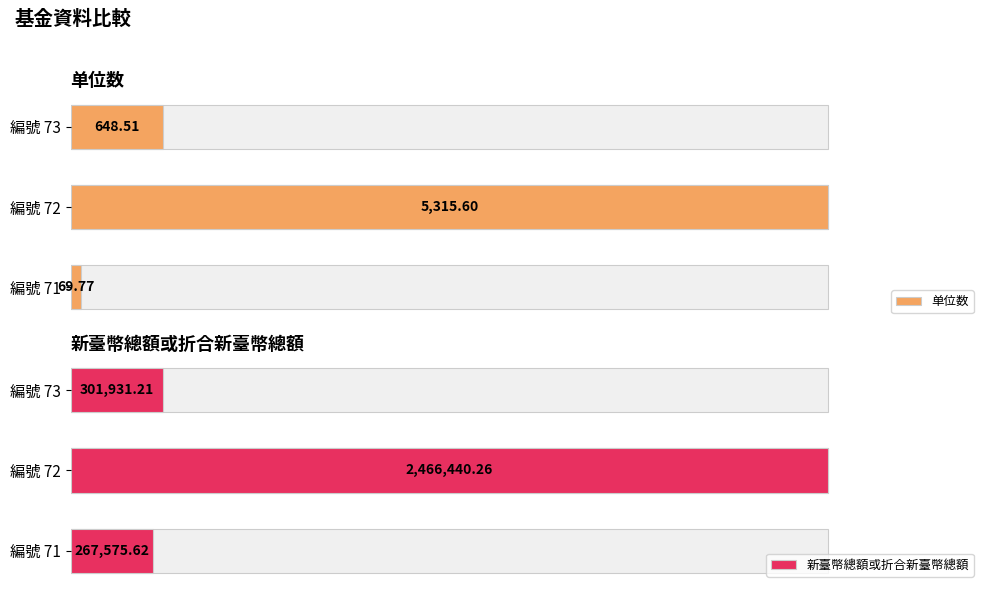

Which series has the largest total across all categories?

新臺幣總額或折合新臺幣總額